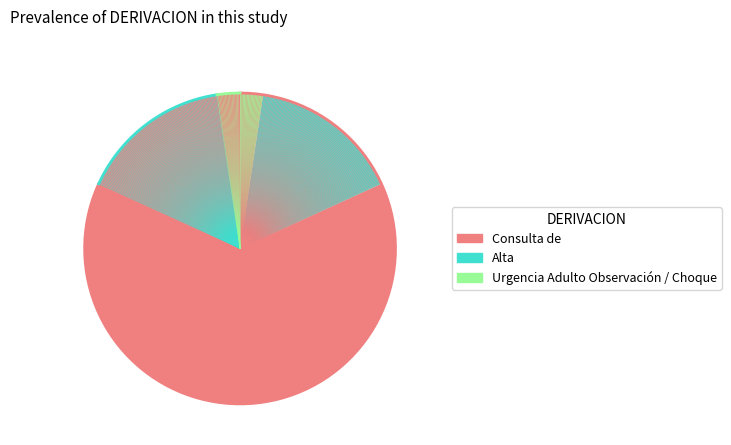

Is it true that Alta is 27% of the pie?

False